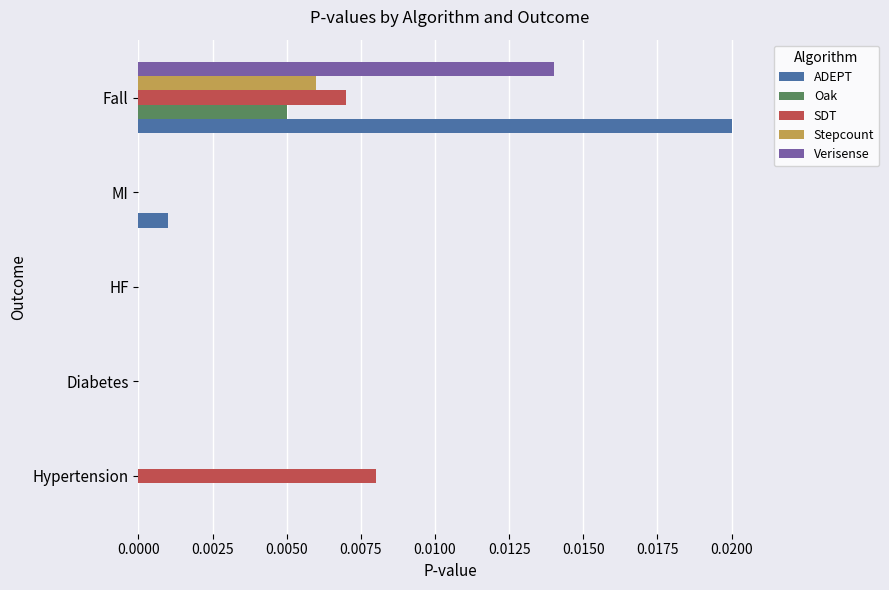

At which category is the sum across all series the highest?

Fall